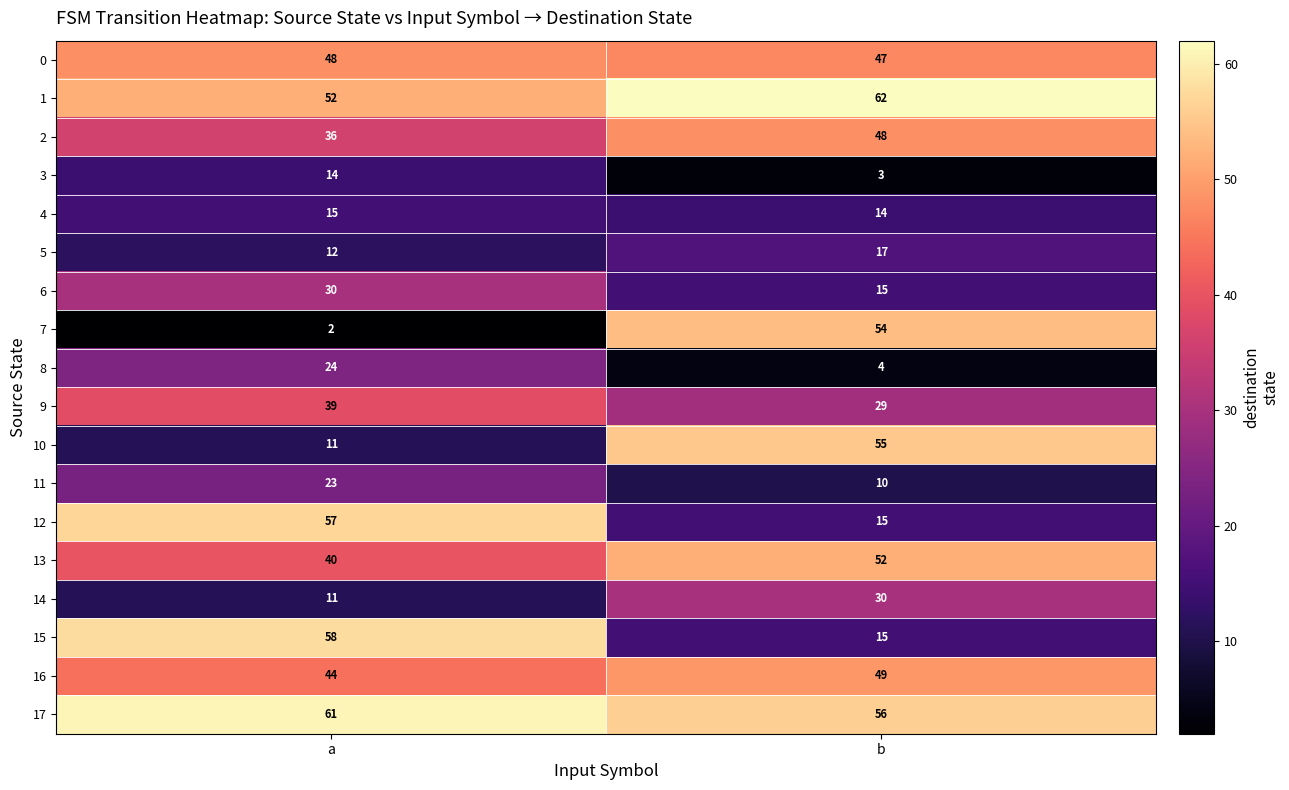

The value of 4 at a is 7. True or false?

False